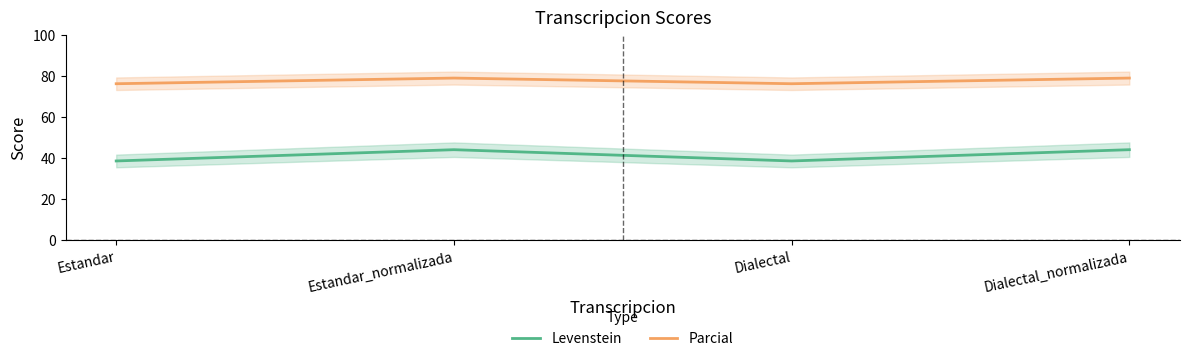

Count the number of categories in the chart.

4